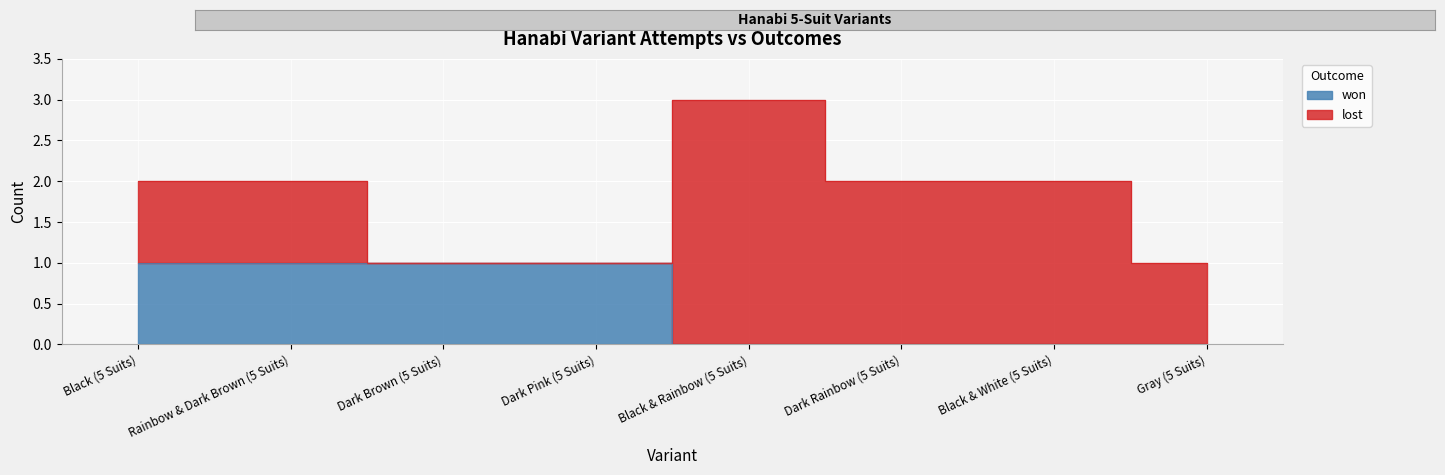

True or false: the data shows 0 at Dark Rainbow (5 Suits).

True